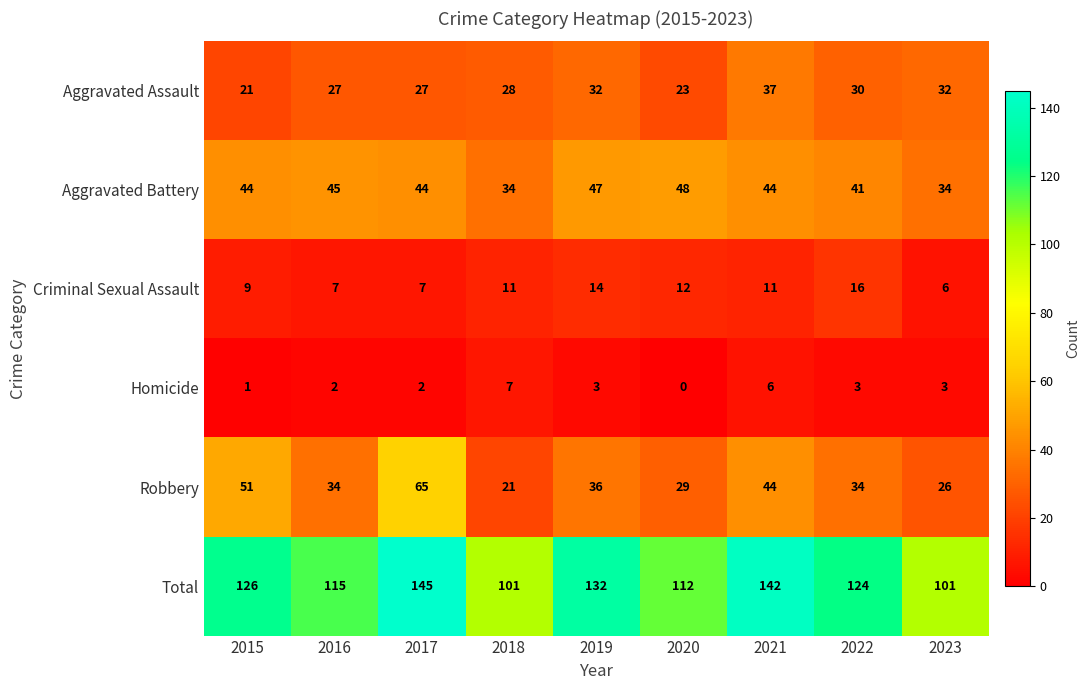

How many series are shown in this chart?

6